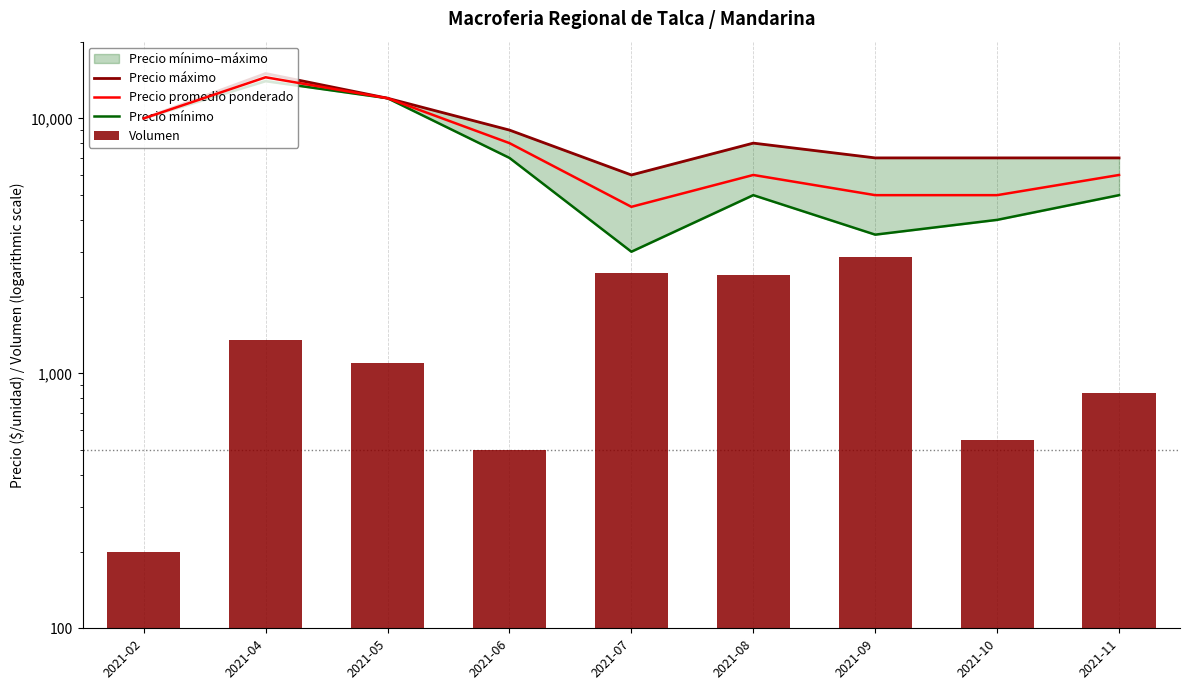

Is it true that Volumen equals 2440 at 2021-08?

True